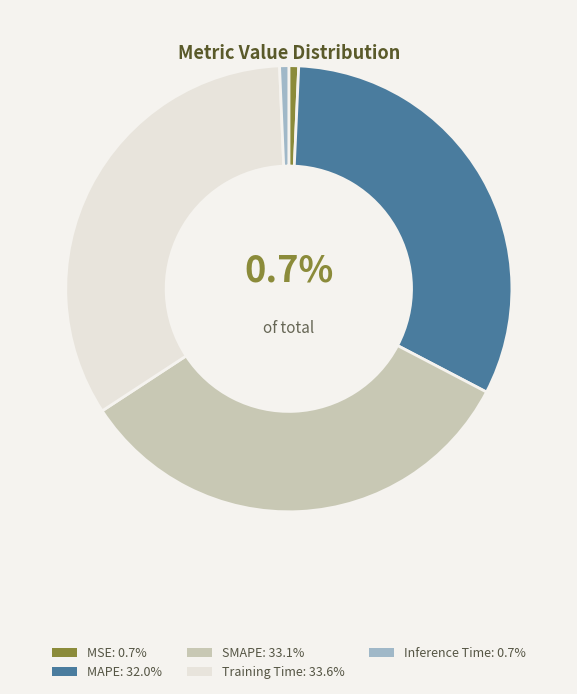

Does MSE account for over 50% of the chart?

No